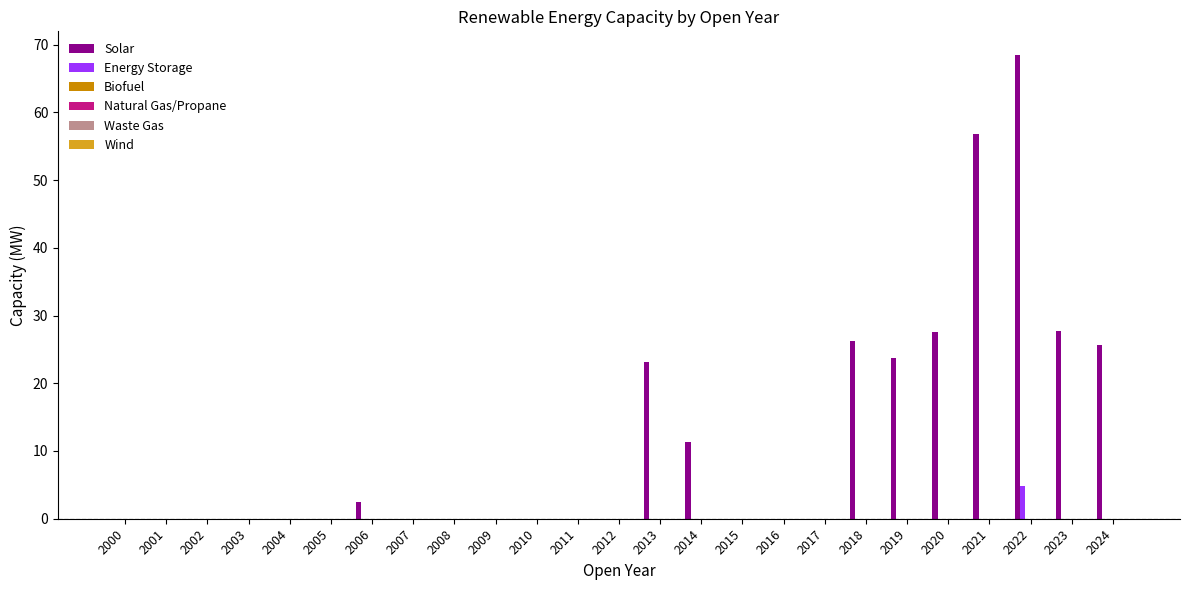

How many data points does each series have?

25